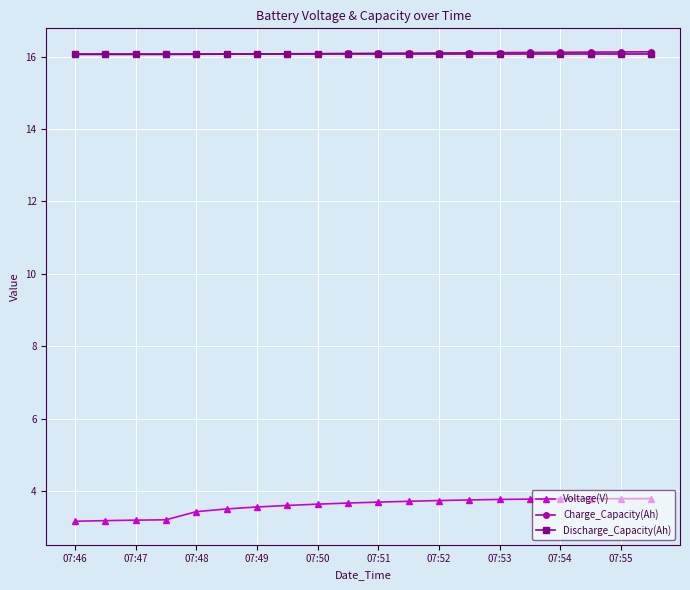

What are all the series names shown in the legend?

Voltage(V), Charge_Capacity(Ah), Discharge_Capacity(Ah)